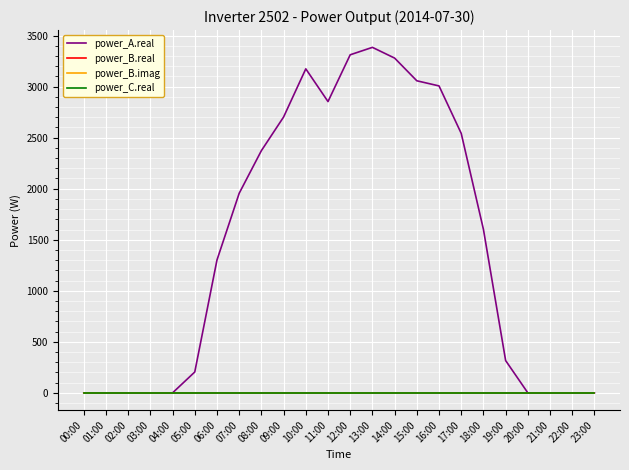

Does the chart display data point markers on the line(s)?

No